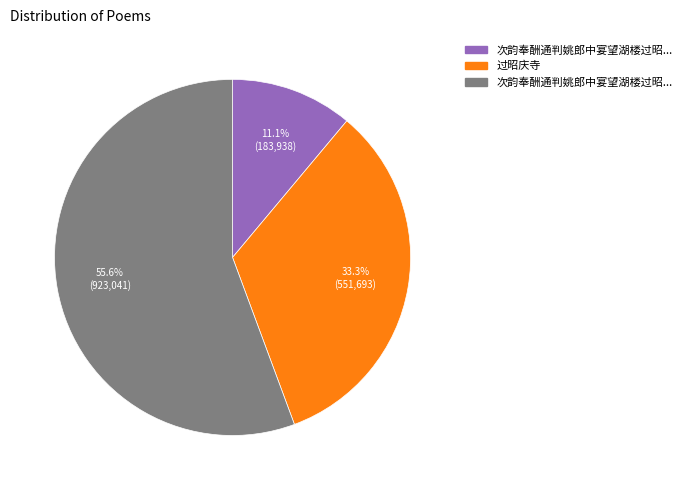

Is there any slice that represents more than half of the pie?

Yes